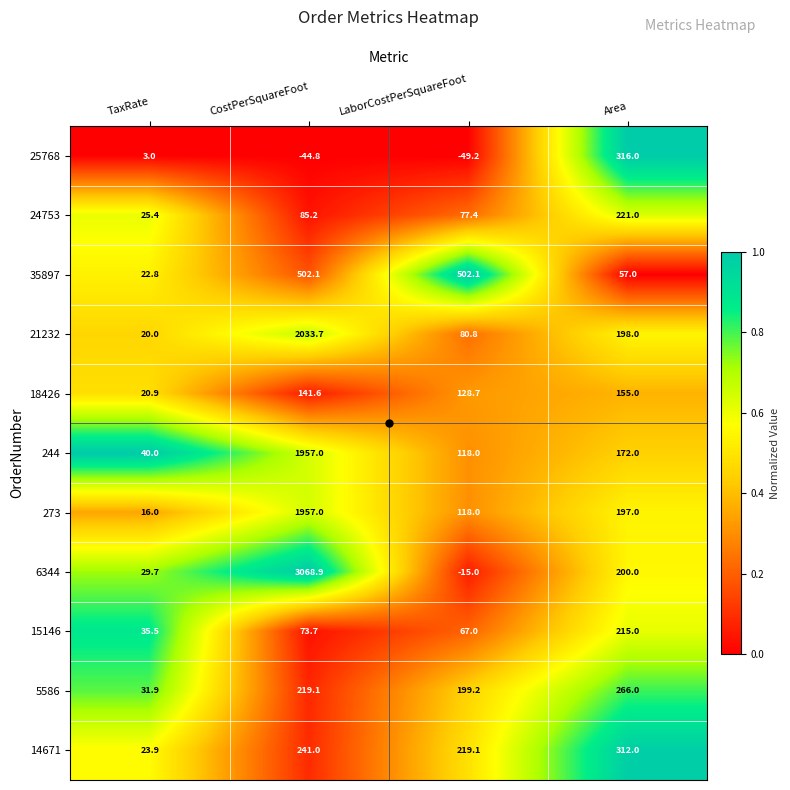

Which series changed the most between CostPerSquareFoot and LaborCostPerSquareFoot?

6344